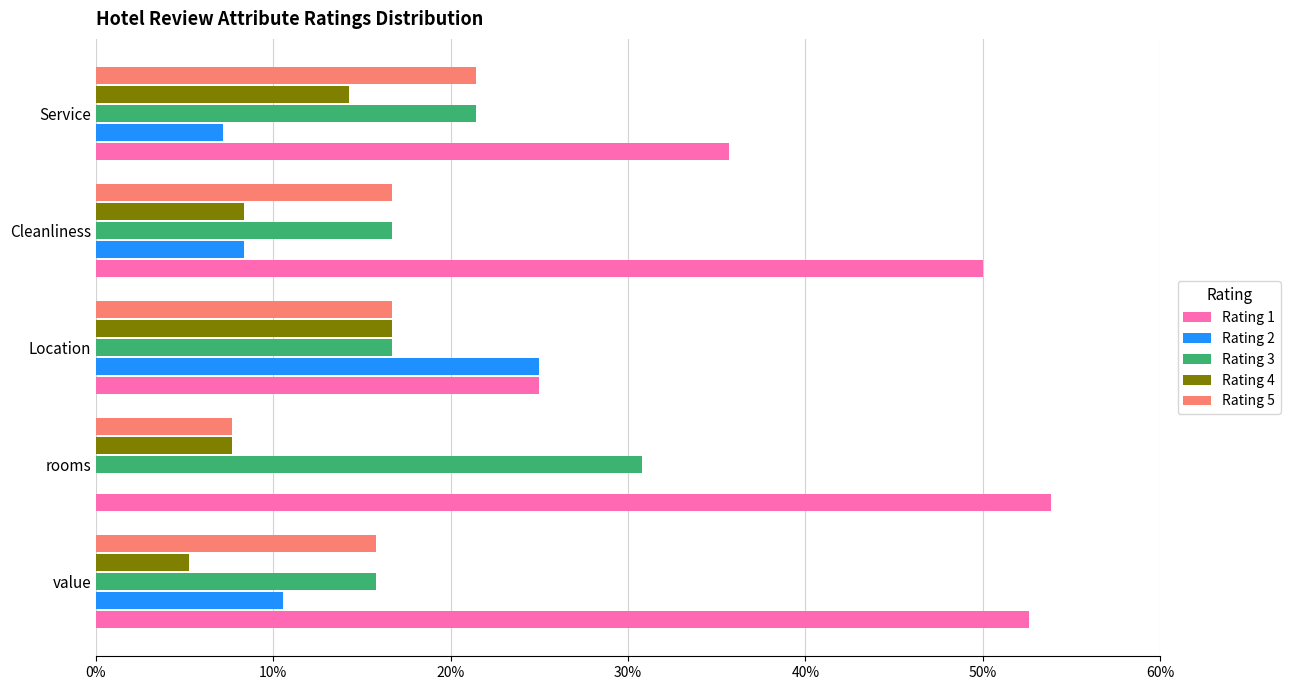

What is the total value across all series at Location?

100.0